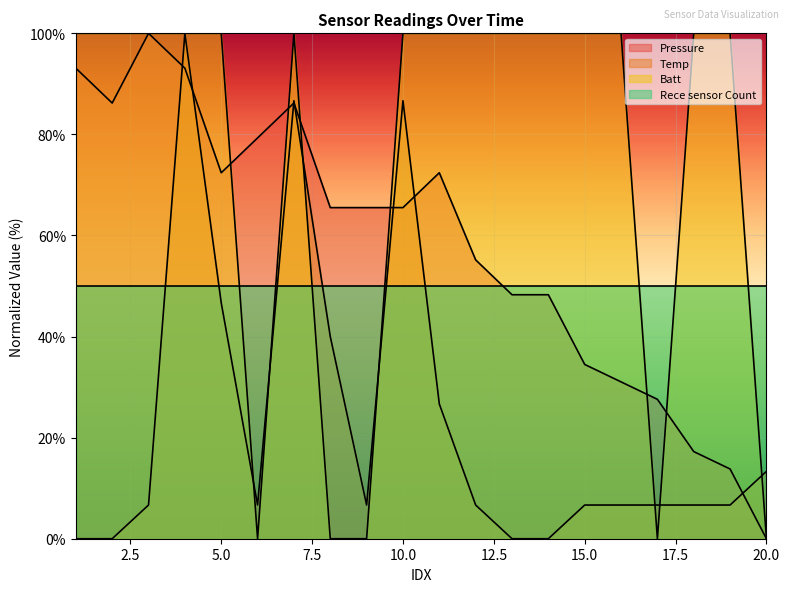

What is the sum of the Pressure values at 8 and 2?

151.7